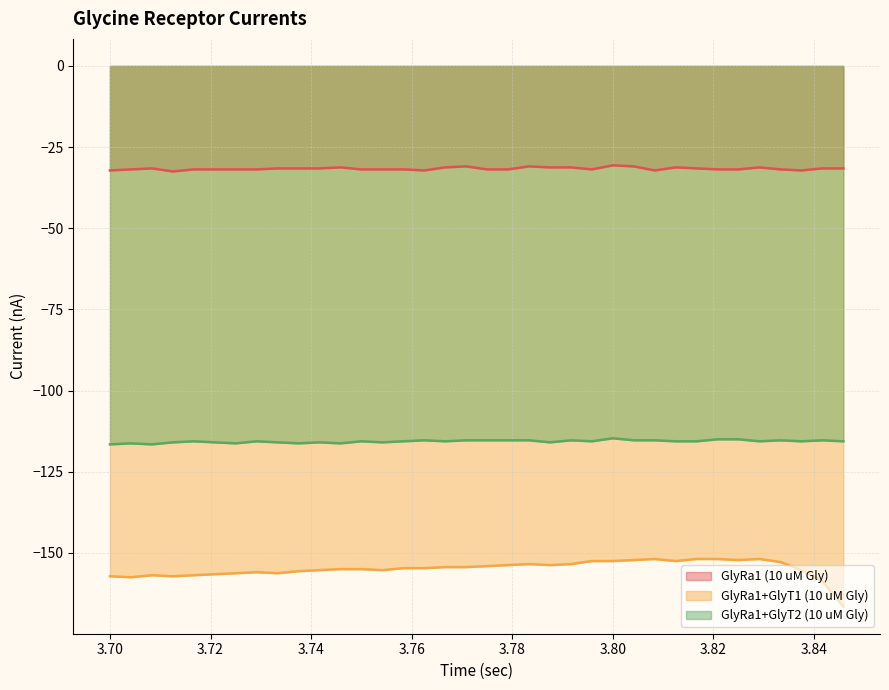

How many lines are shown in the chart?

3